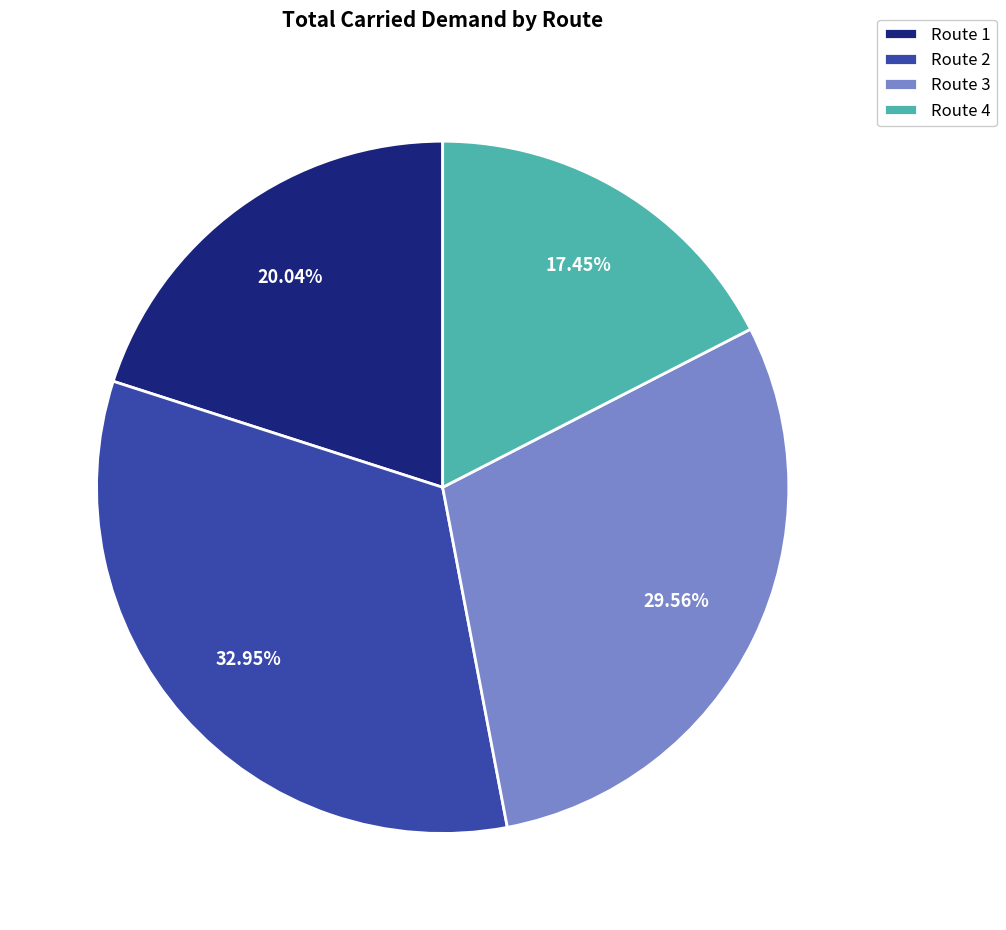

Which slice is the largest?

Route 2